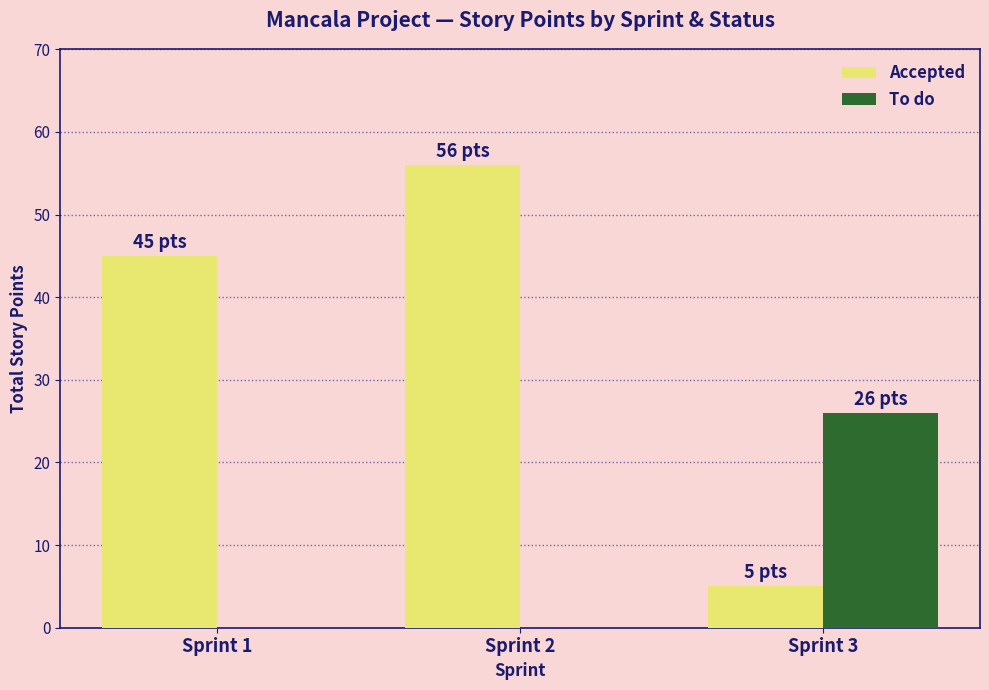

What is the spread (max minus min) of values at Sprint 2?

56